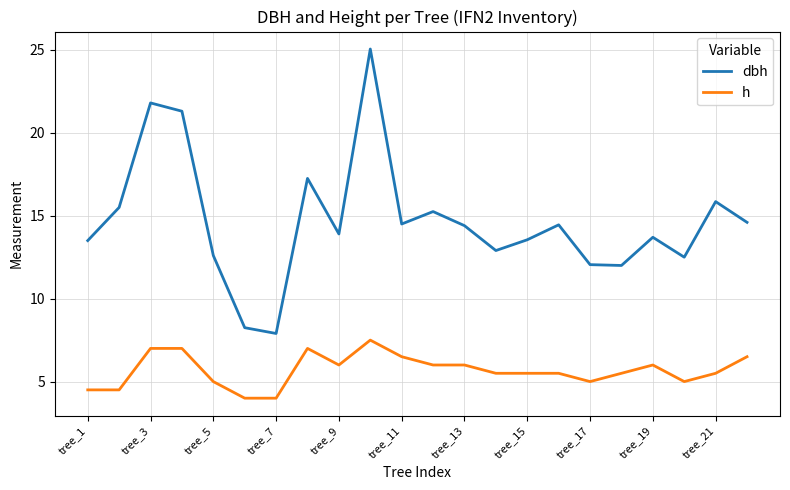

List the series in order of their overall mean, highest first.

dbh, h